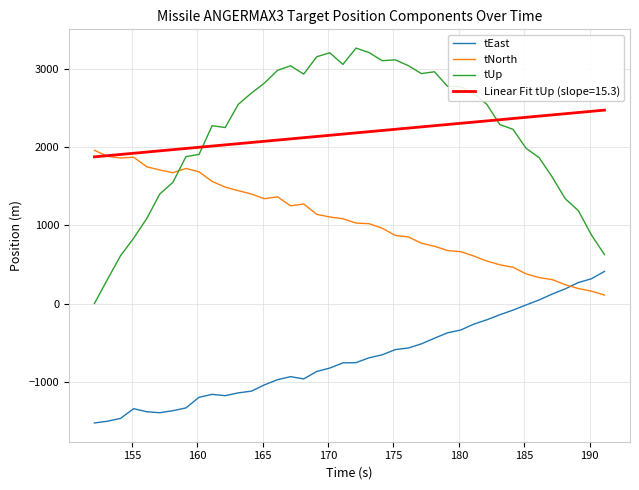

List the series in order of their peak value, highest first.

tUp, Linear Fit tUp (slope=15.3), tNorth, tEast